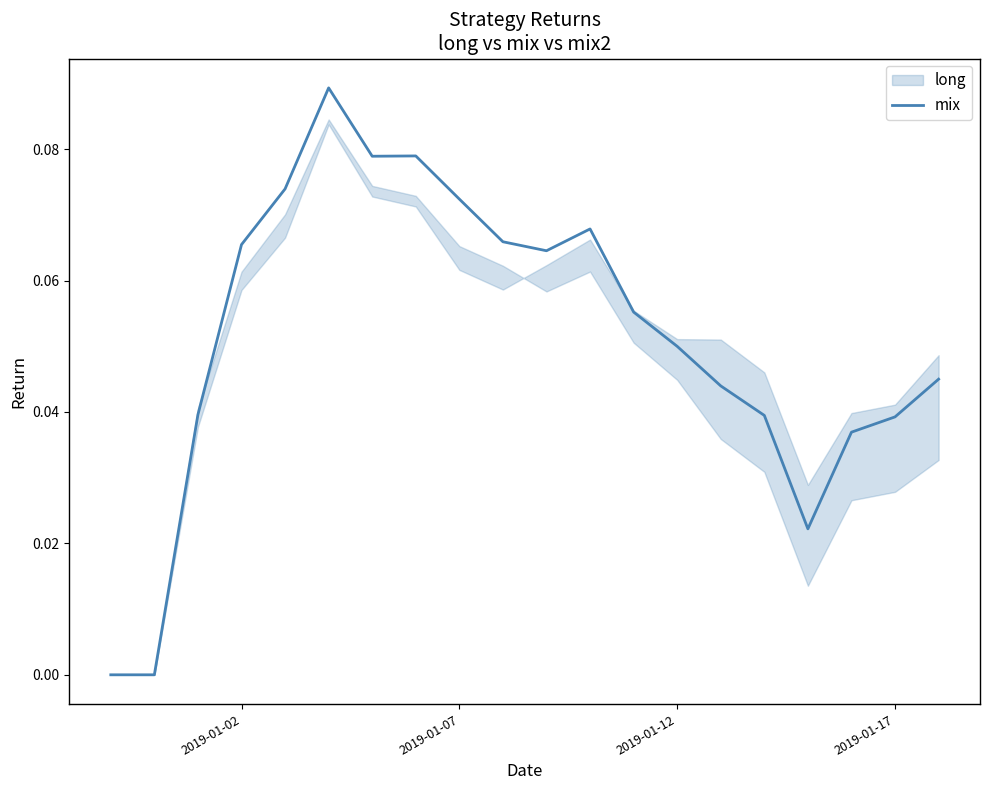

Count the values in the range 0 to 1.

20